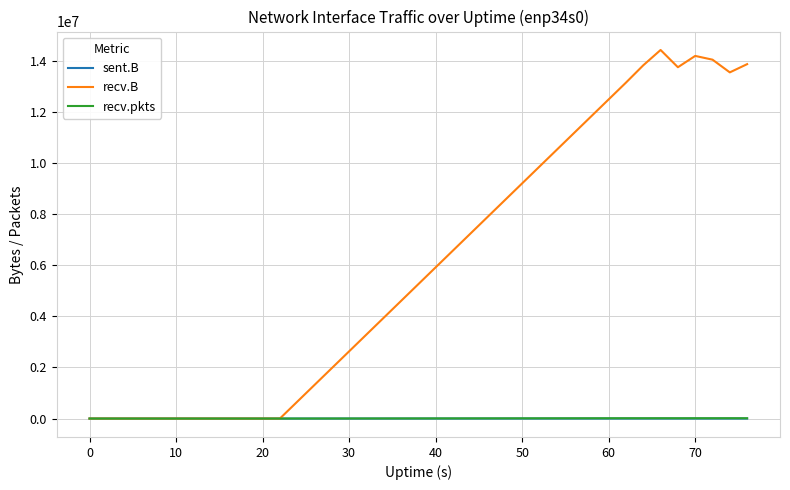

What is the greatest value displayed?

14425193